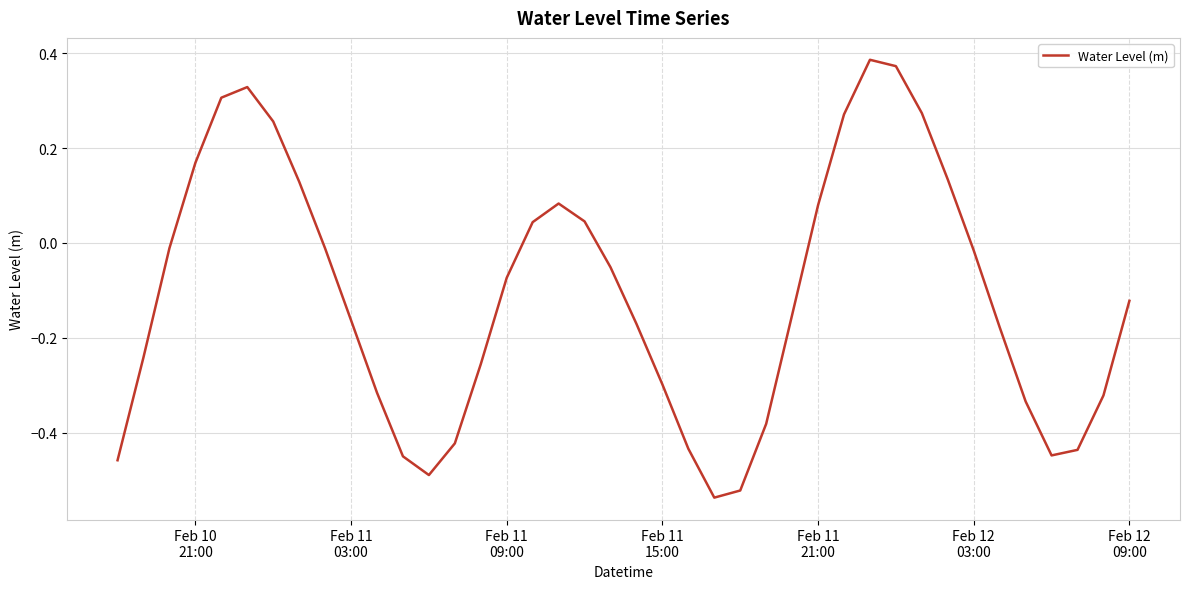

What is the difference between the maximum and minimum values?

0.9